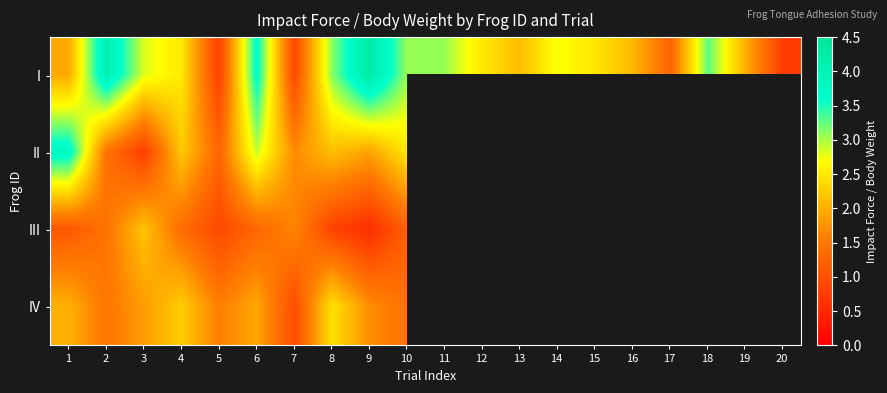

At how many categories does at least one series exceed 3?

8